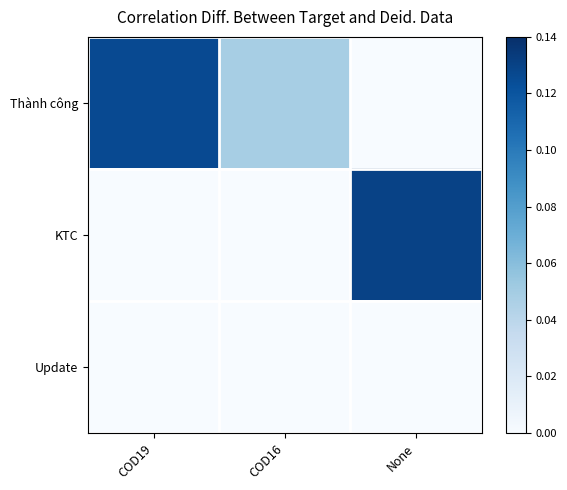

Which series changed the most between COD16 and None?

KTC